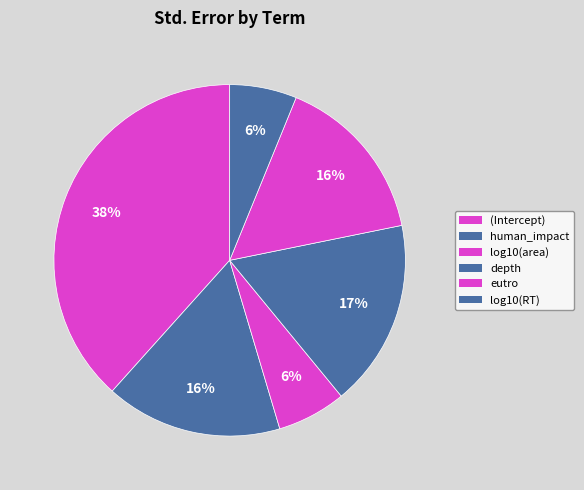

To the nearest percent, what portion does depth represent?

17%